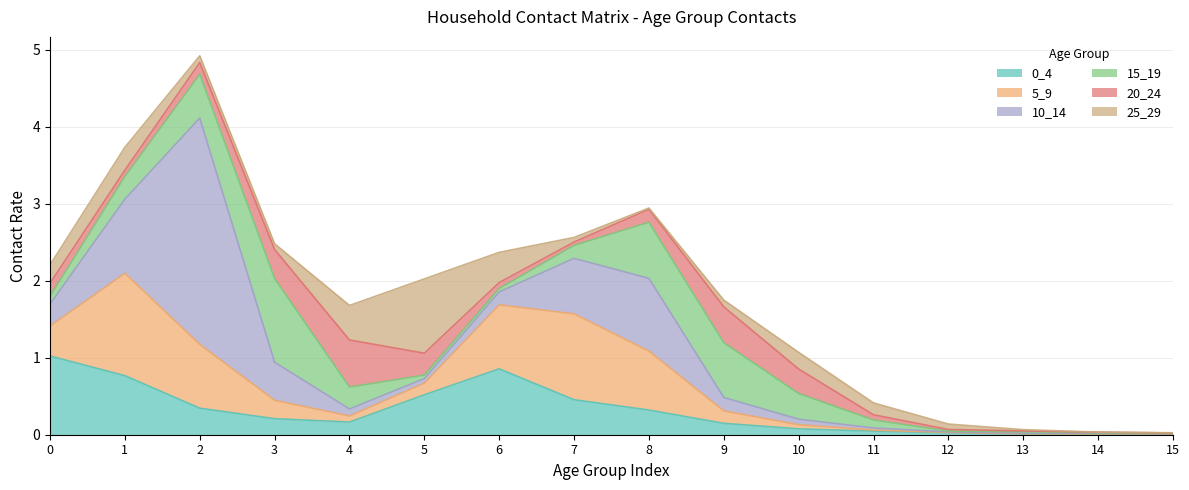

Reading left to right, what are all the values shown in this chart?

0_4: 1.0	0.8	0.3	0.2	0.2	0.5	0.9	0.5	0.3	0.1	0.1	0.0	0.0	0.0	0.0	0.0
5_9: 0.4	1.3	0.8	0.2	0.1	0.2	0.8	1.1	0.8	0.2	0.1	0.0	0.0	0.0	0.0	0.0
10_14: 0.3	1.0	2.9	0.5	0.1	0.1	0.2	0.7	0.9	0.2	0.1	0.0	0.0	0.0	0.0	0.0
15_19: 0.1	0.3	0.6	1.1	0.3	0.0	0.0	0.2	0.7	0.7	0.3	0.1	0.0	0.0	0.0	0.0
20_24: 0.2	0.1	0.2	0.4	0.6	0.3	0.1	0.0	0.2	0.5	0.3	0.1	0.0	0.0	0.0	0.0
25_29: 0.2	0.3	0.1	0.1	0.4	1.0	0.4	0.1	0.0	0.1	0.2	0.2	0.1	0.0	0.0	0.0